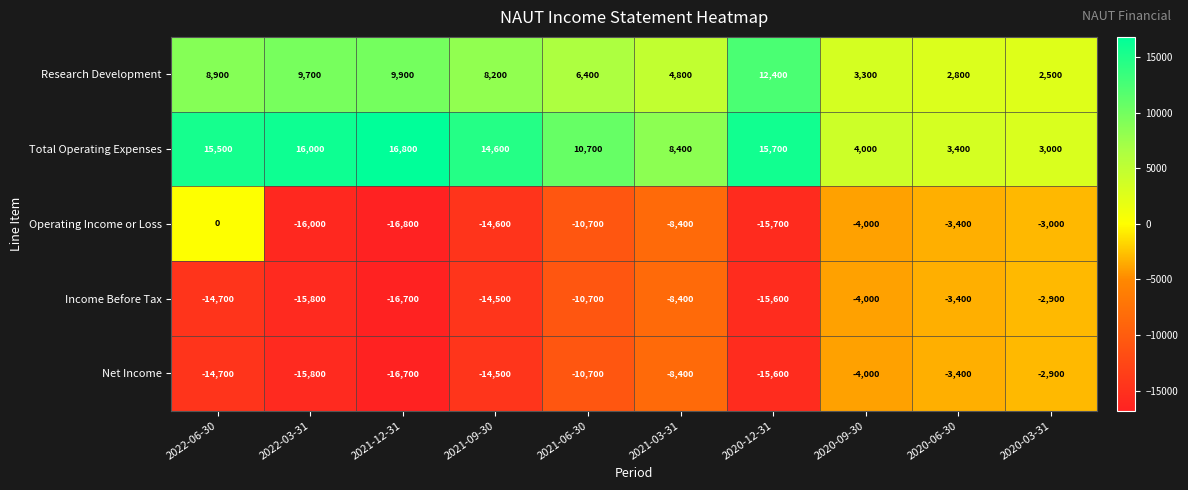

Which series changed the most between 2022-06-30 and 2021-03-31?

Operating Income or Loss